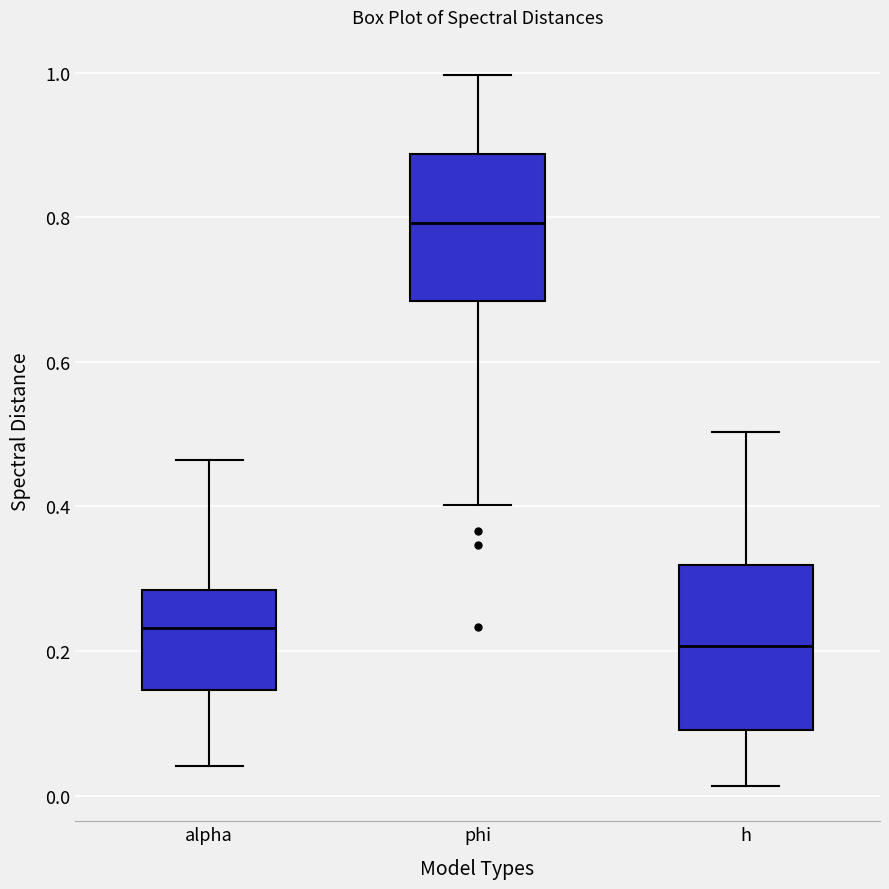

Which box has the lowest median line?

h